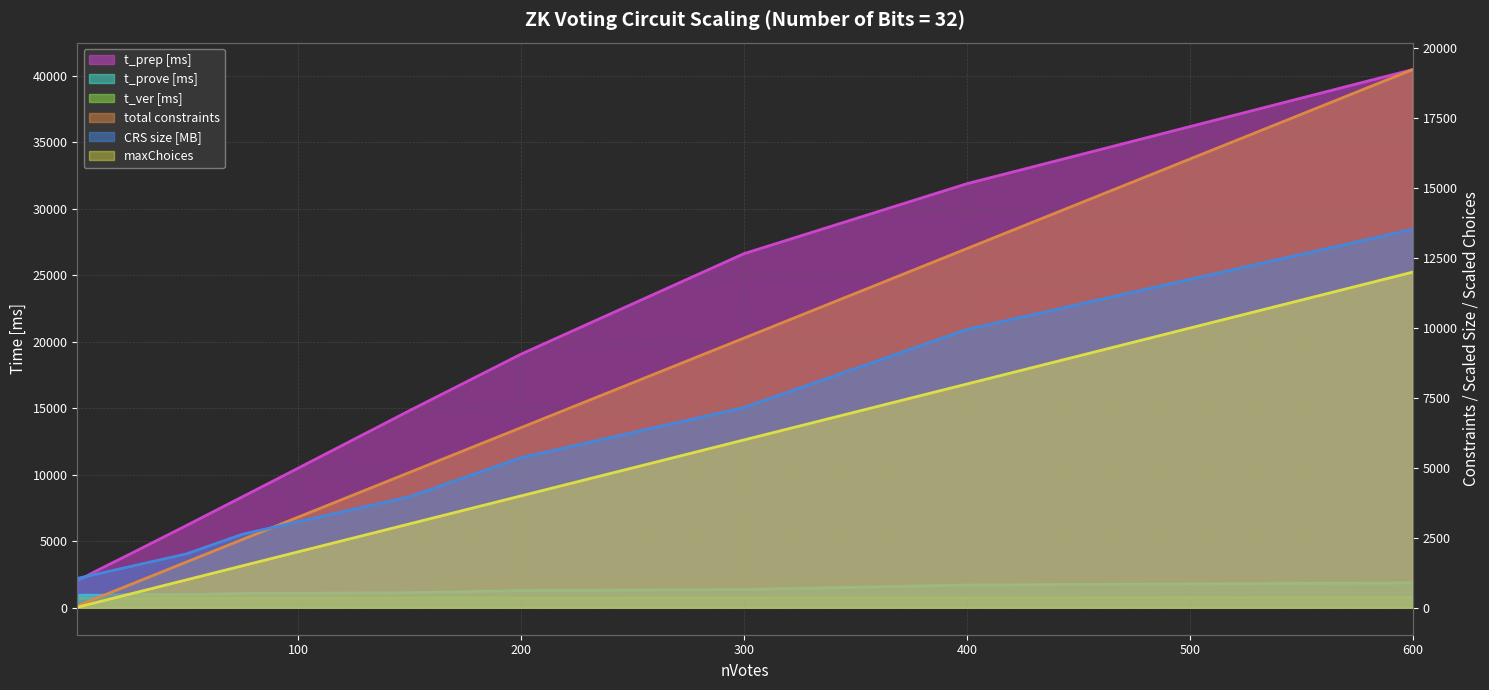

How many data points in t_ver [ms] are above 721?

6